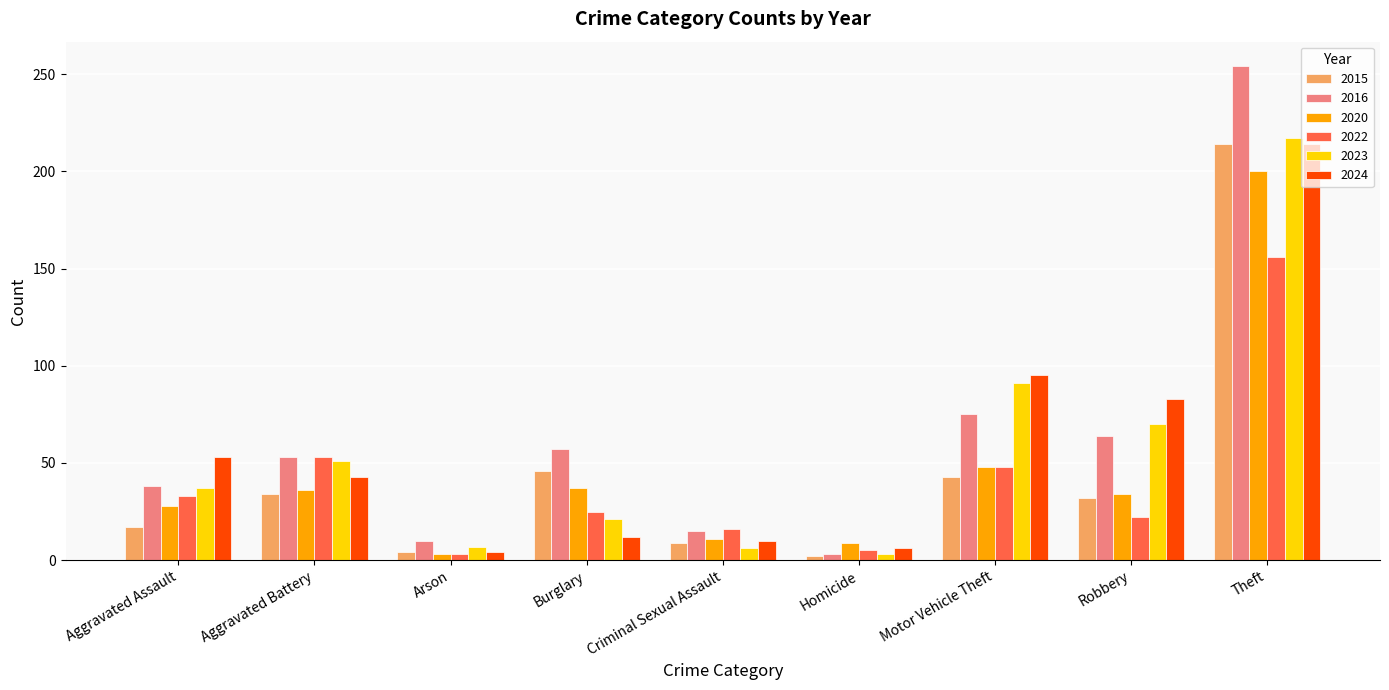

What is the maximum value shown in the chart?

254